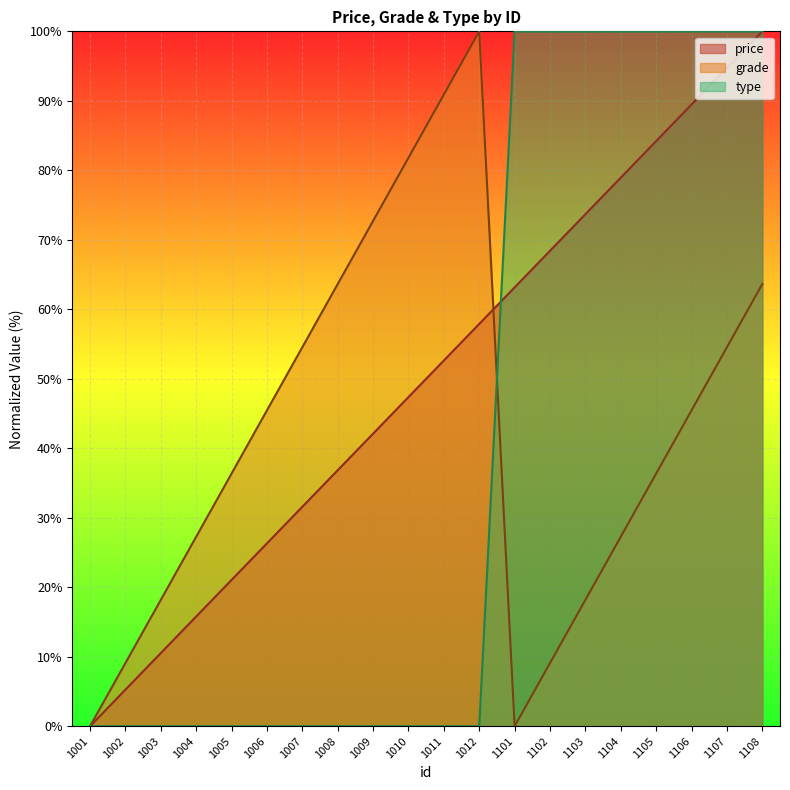

Reading left to right, transcribe all the data shown in this chart.

price: 1001=0.0	1002=5.3	1003=10.5	1004=15.8	1005=21.1	1006=26.3	1007=31.6	1008=36.8	1009=42.1	1010=47.4	1011=52.6	1012=57.9	1101=63.2	1102=68.4	1103=73.7	1104=78.9	1105=84.2	1106=89.5	1107=94.7	1108=100.0
grade: 1001=0.0	1002=9.1	1003=18.2	1004=27.3	1005=36.4	1006=45.5	1007=54.5	1008=63.6	1009=72.7	1010=81.8	1011=90.9	1012=100.0	1101=0.0	1102=9.1	1103=18.2	1104=27.3	1105=36.4	1106=45.5	1107=54.5	1108=63.6
type: 1001=0.0	1002=0.0	1003=0.0	1004=0.0	1005=0.0	1006=0.0	1007=0.0	1008=0.0	1009=0.0	1010=0.0	1011=0.0	1012=0.0	1101=100.0	1102=100.0	1103=100.0	1104=100.0	1105=100.0	1106=100.0	1107=100.0	1108=100.0